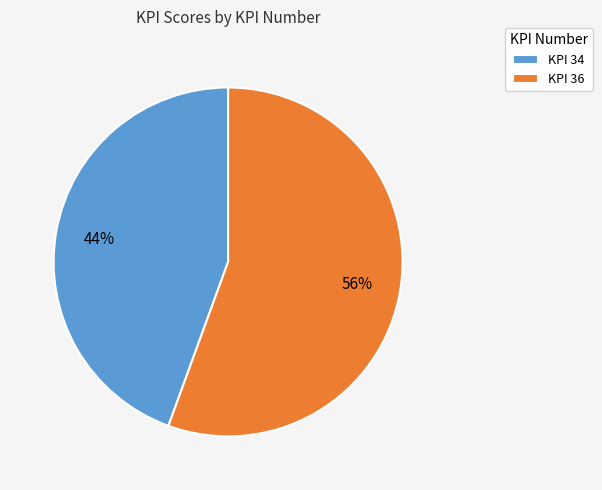

Between KPI 34 and KPI 36, which is larger?

KPI 36